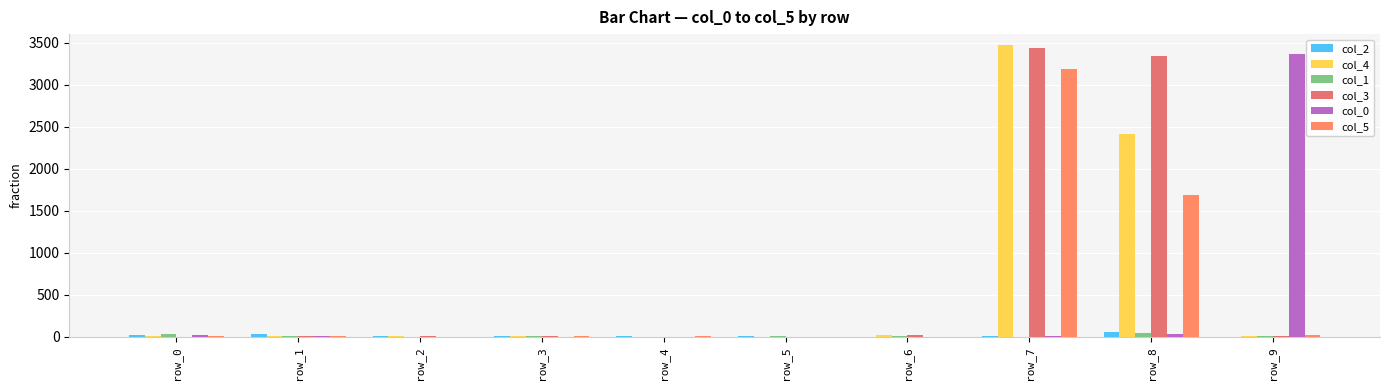

What are all the series names shown in the legend?

col_2, col_4, col_1, col_3, col_0, col_5